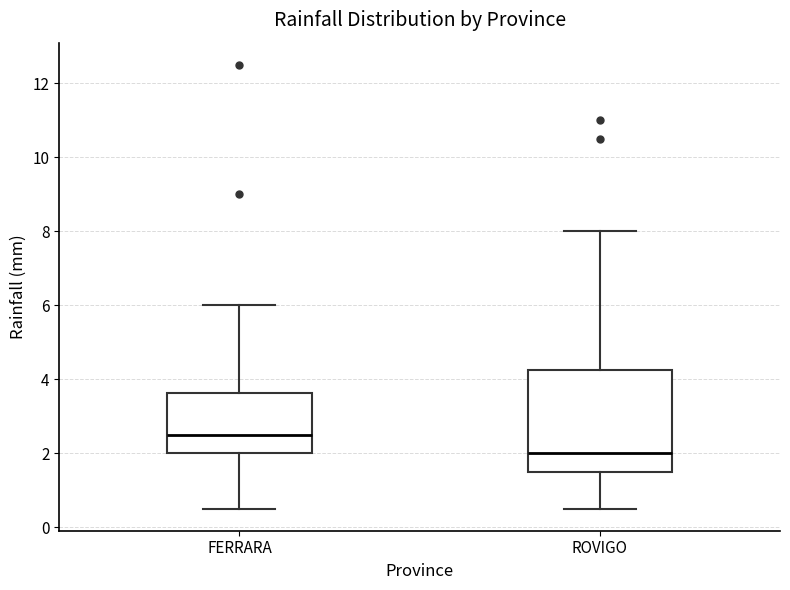

Which box has the lowest median line?

ROVIGO